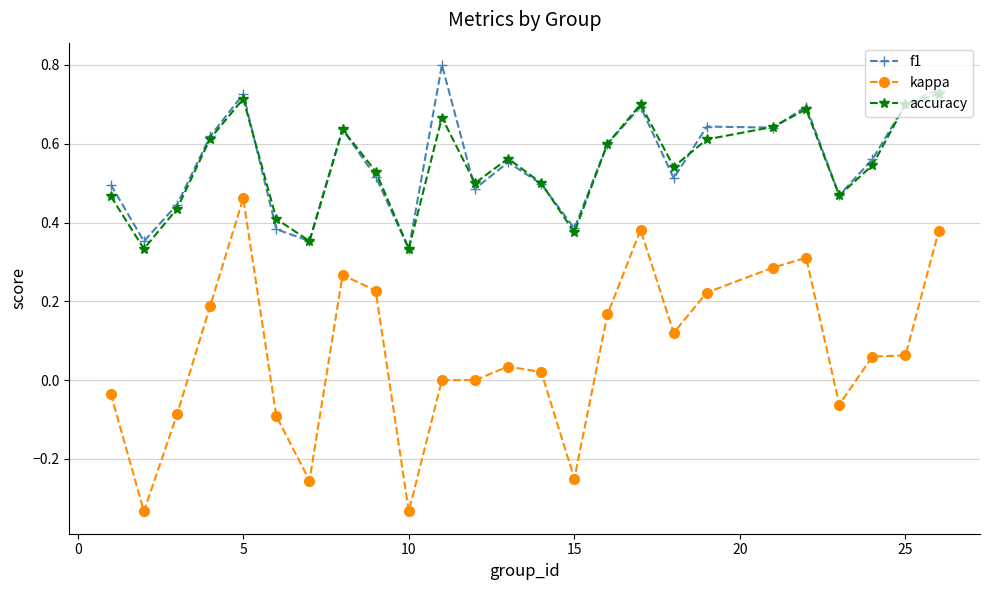

Rank the series by their maximum value, from lowest to highest.

kappa, accuracy, f1